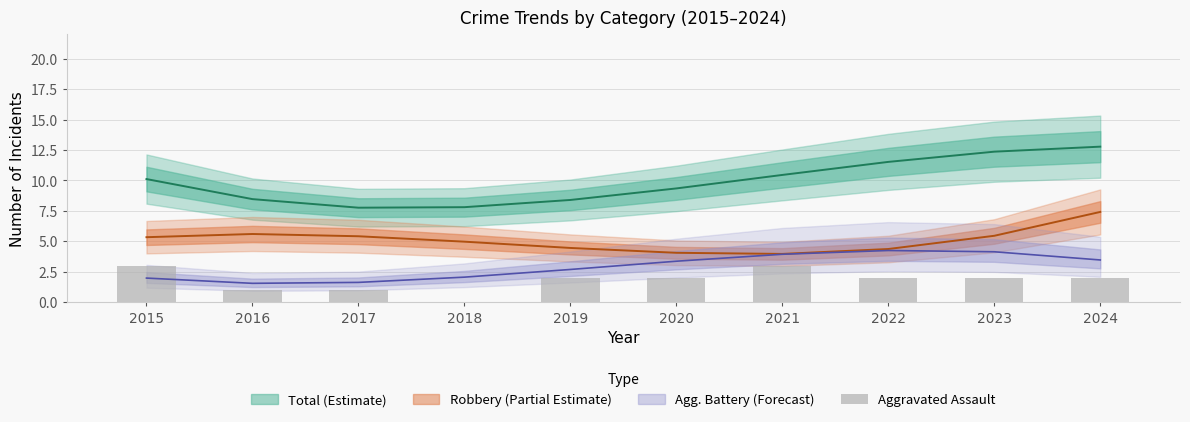

What is the value of the 10th bar from the left?

2